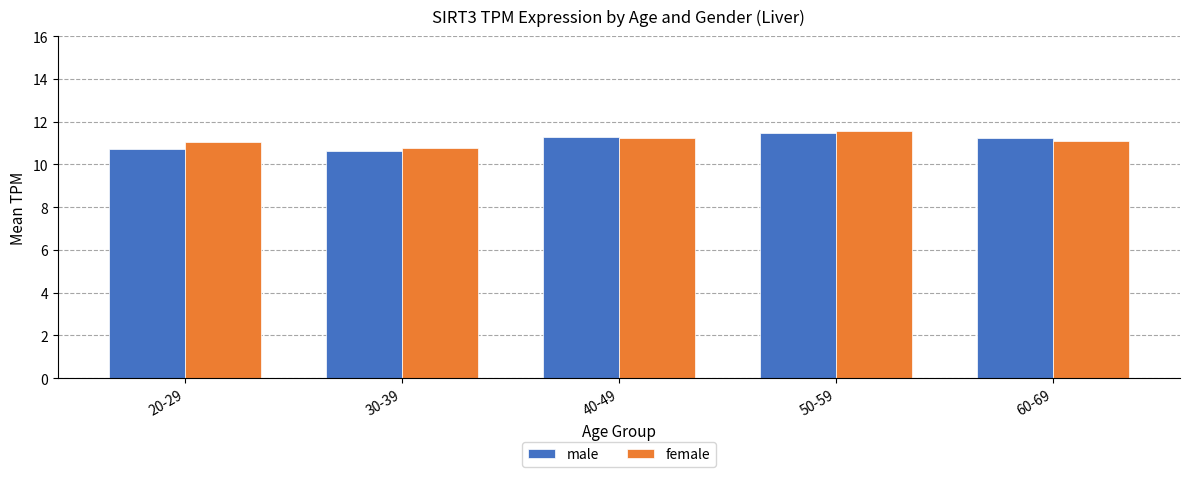

At how many categories does at least one series exceed 10?

5